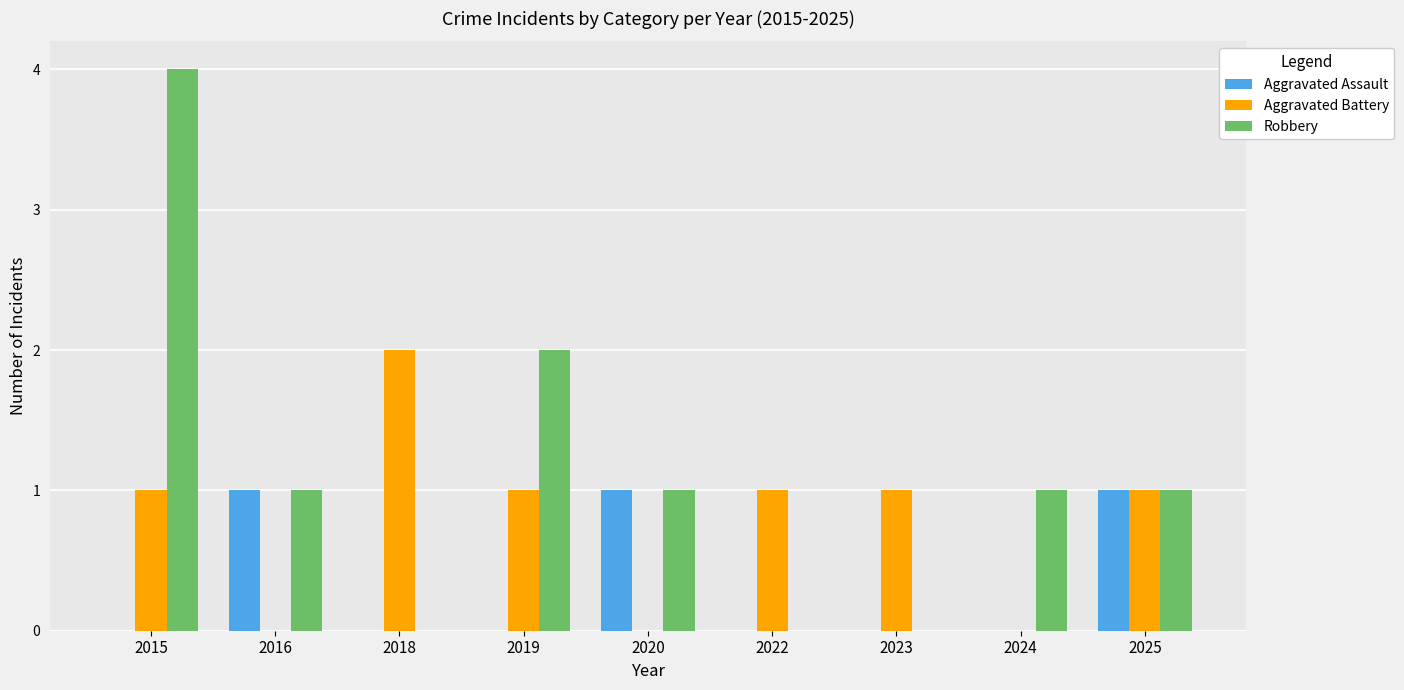

True or false: Aggravated Assault has a value of 0 at 2019.

True